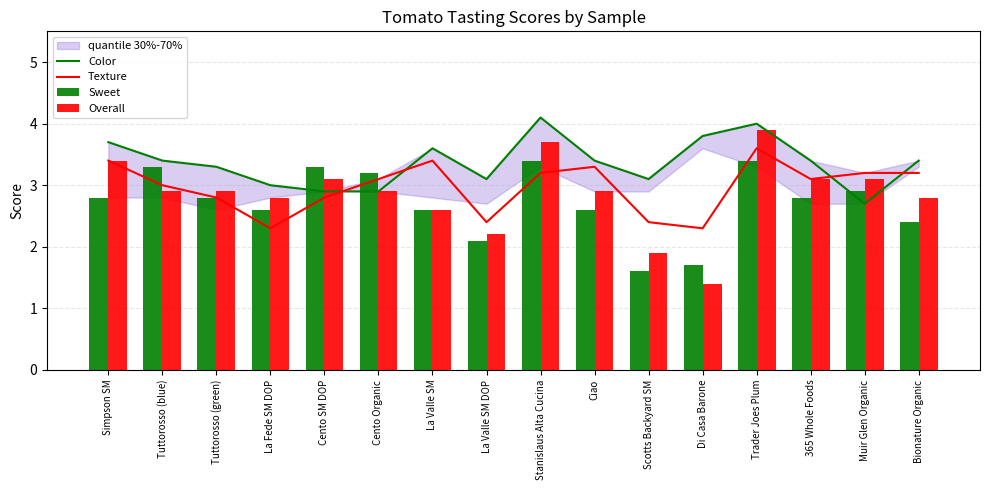

True or false: Overall has a value of 2.2 at La Valle SM DOP.

True